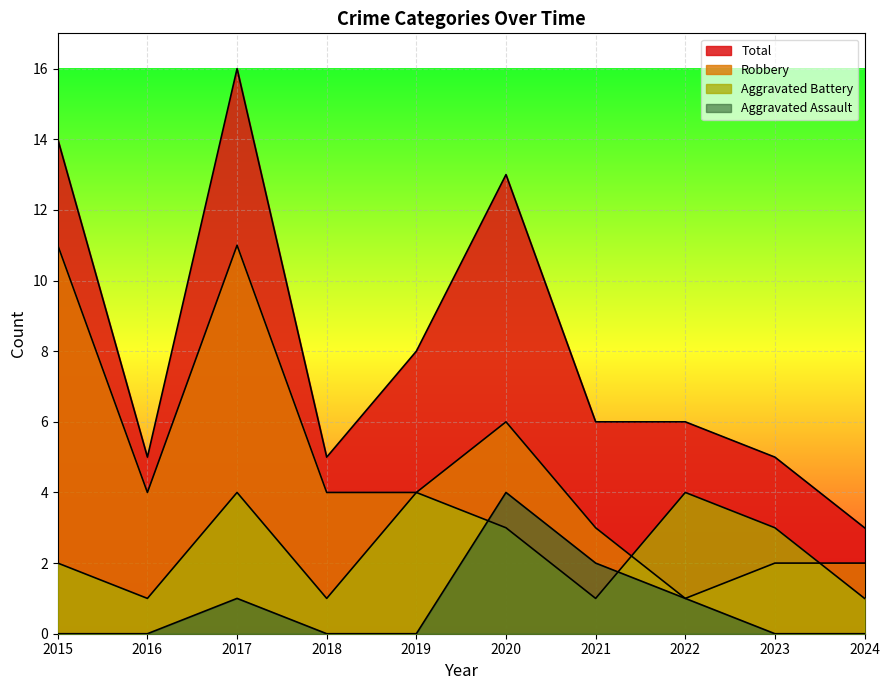

What is the value of the Total point at the 4th from the left?

5